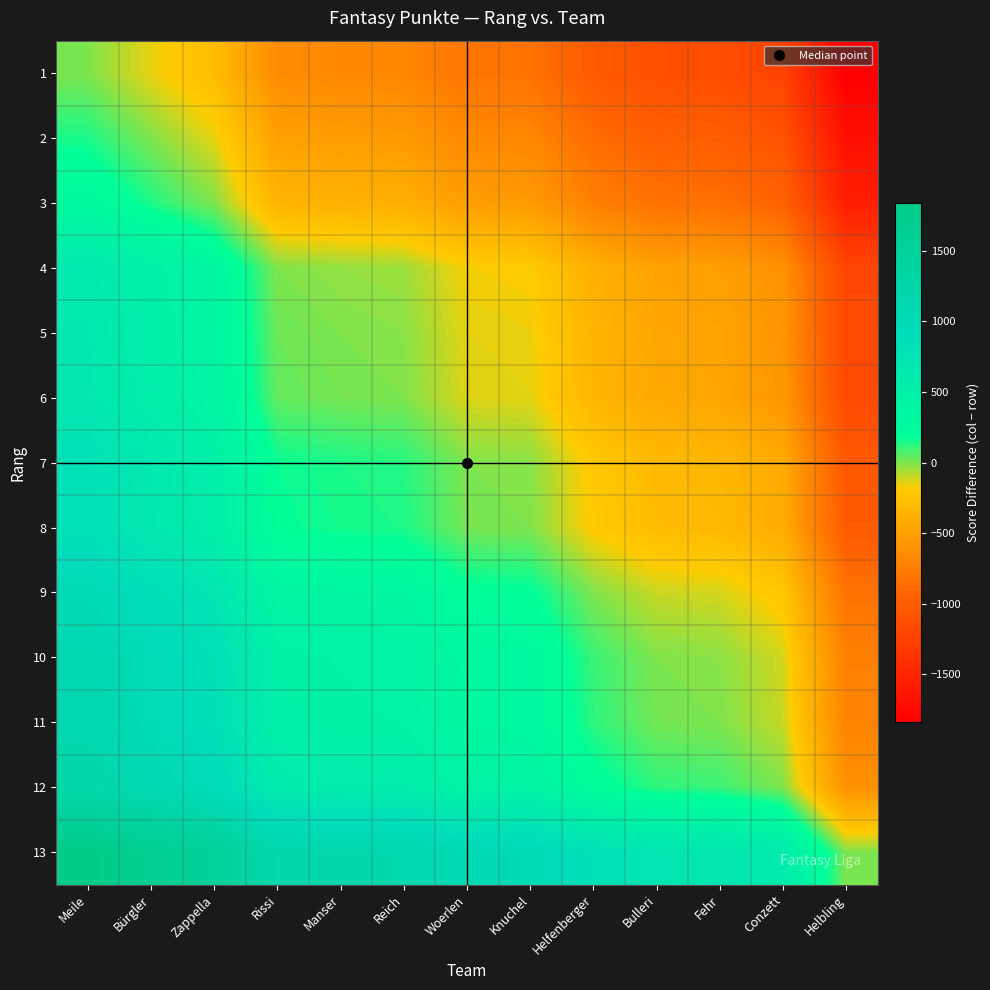

At which category is the sum across all series the highest?

Meile